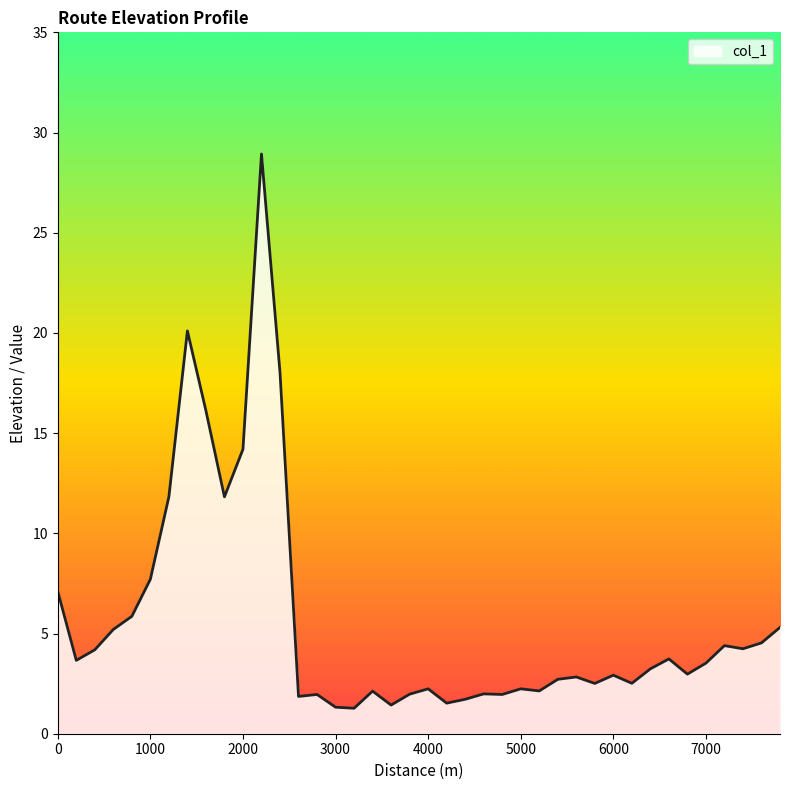

Does the chart display data point markers on the line(s)?

No